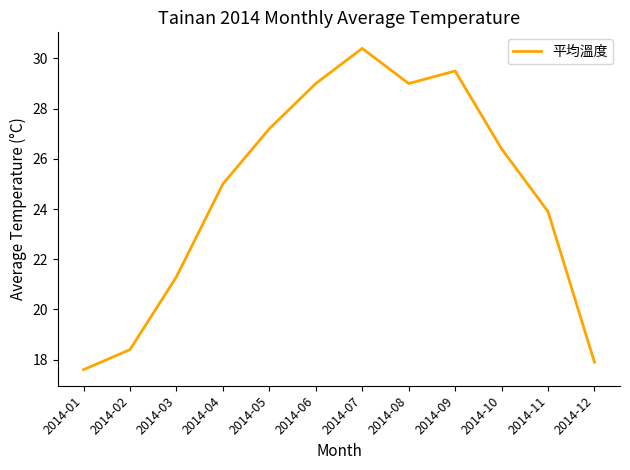

At which label does the data first exceed 26?

2014-05